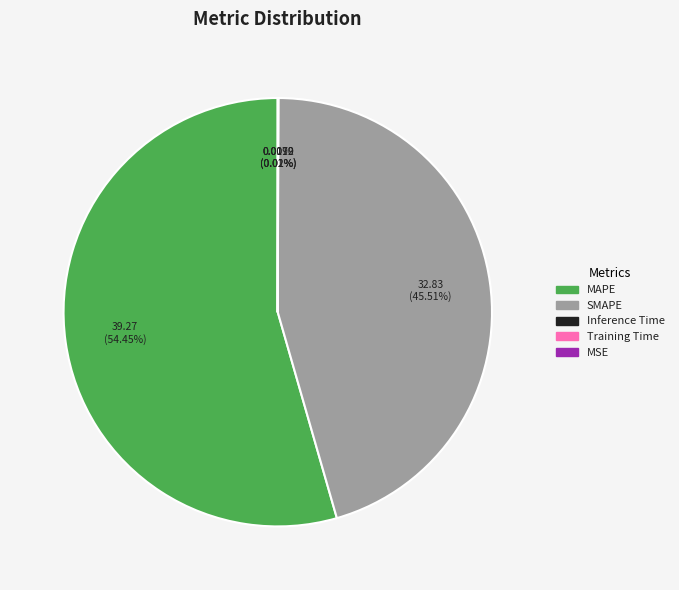

Is there any slice that represents more than half of the pie?

Yes